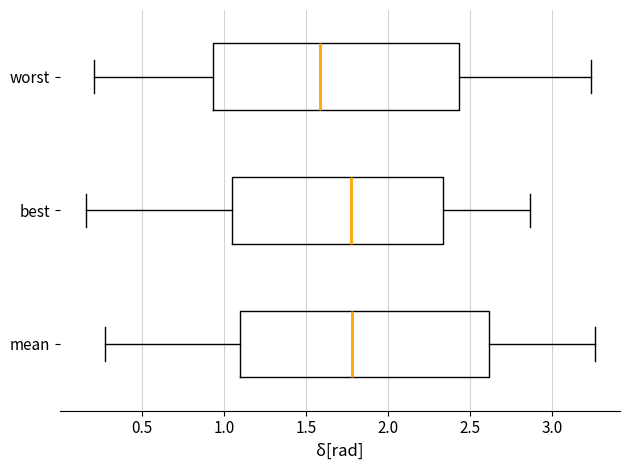

Where does the left whisker of the box for best end on the x-axis? The values are not printed on the chart, so give them approximately, as read against the axis.

0.15